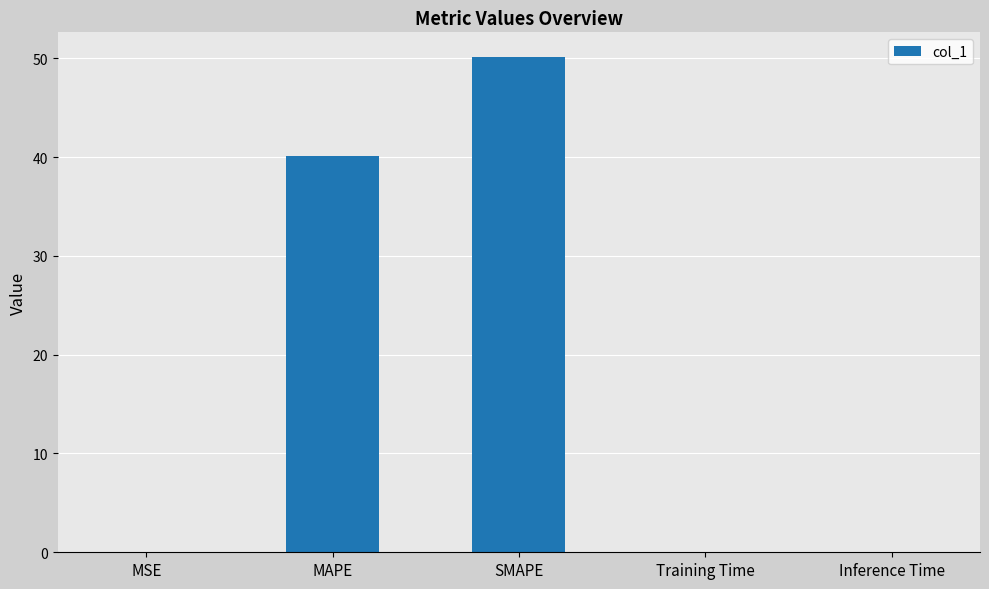

Between MAPE and Training Time, which is larger?

MAPE